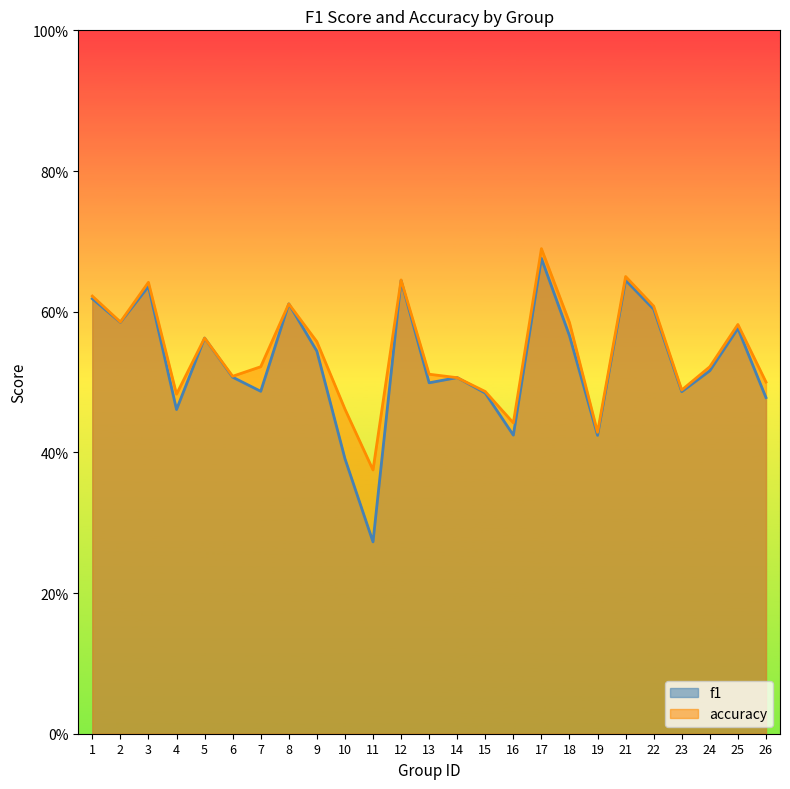

What is the difference between the second highest and minimum values in the f1 series?

0.4